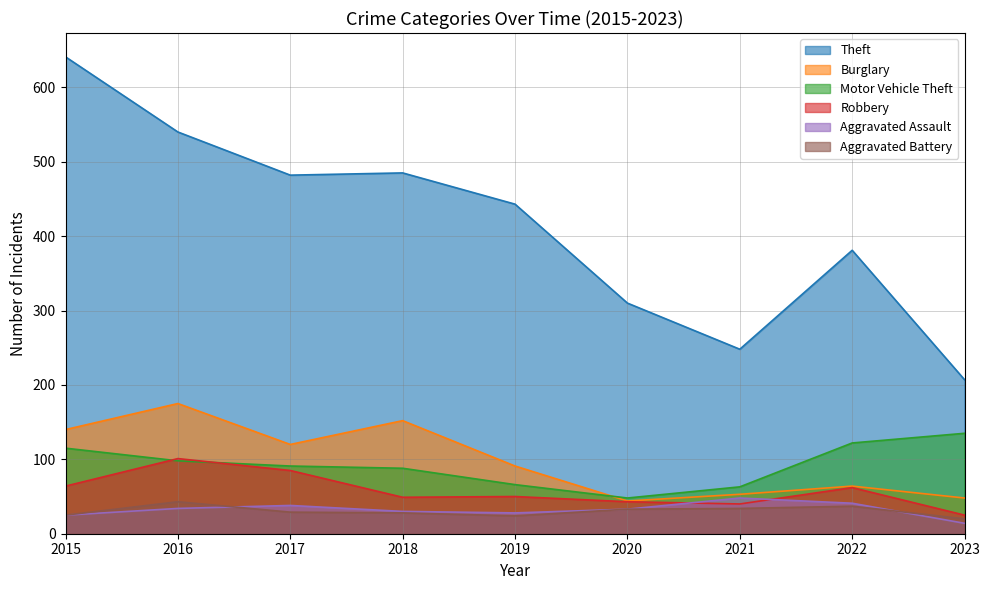

Which series has the largest range (max minus min)?

Theft